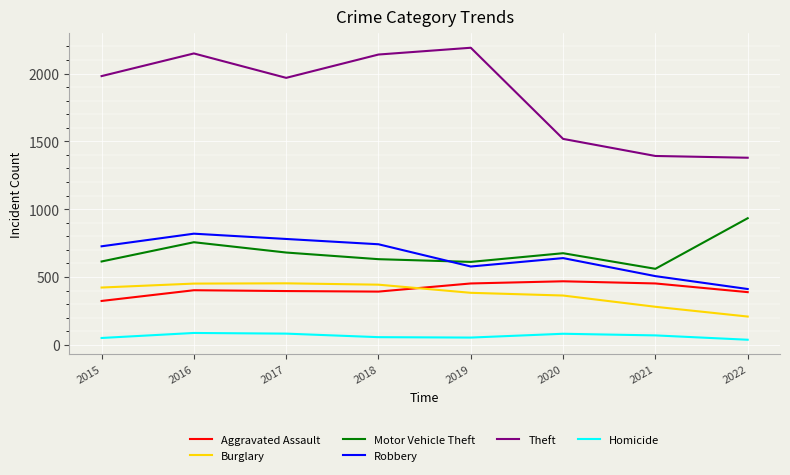

The Theft series shows 639 at 2016. True or false?

False